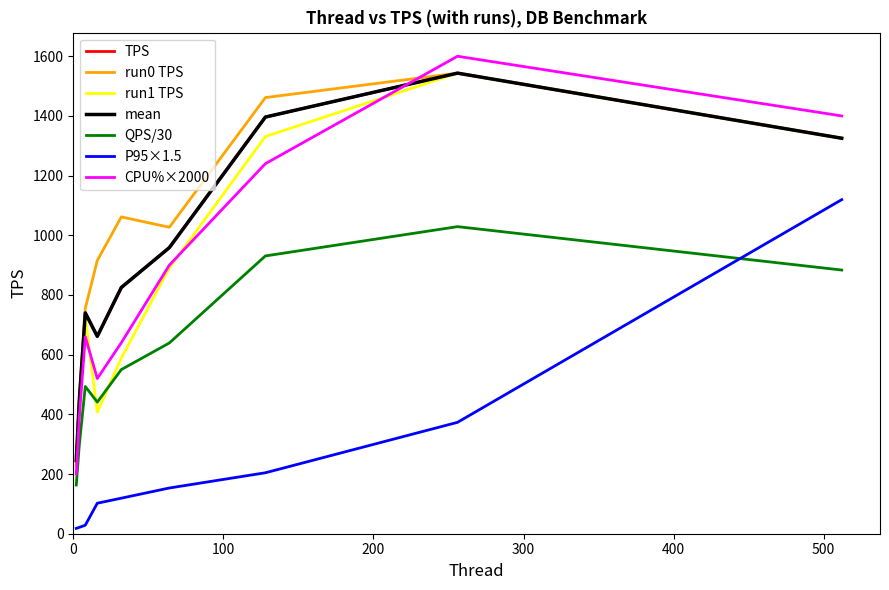

Which series has the largest range (max minus min)?

CPU%×2000